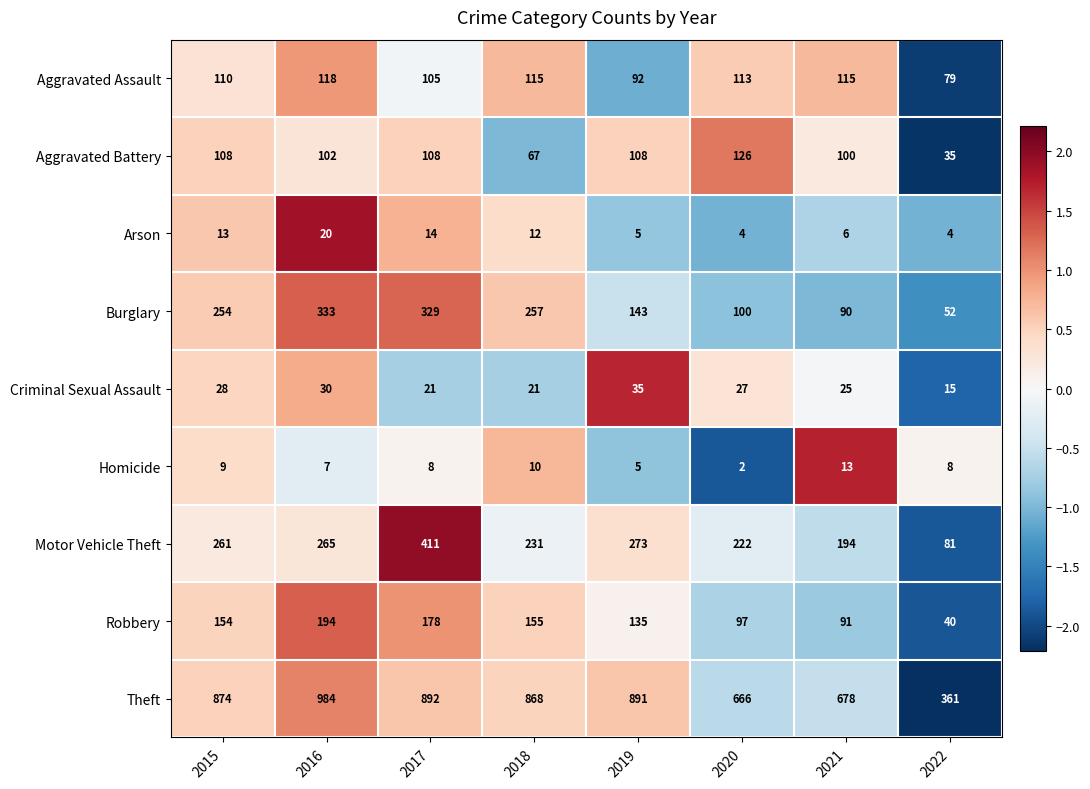

True or false: Motor Vehicle Theft has a value of 408 at 2019.

False